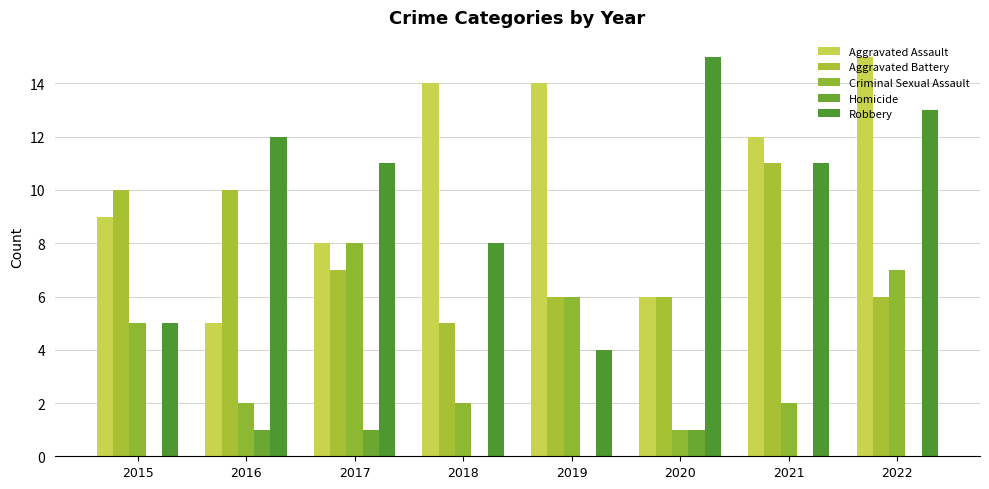

What is the value of the Homicide bar at the 2nd from the left?

1